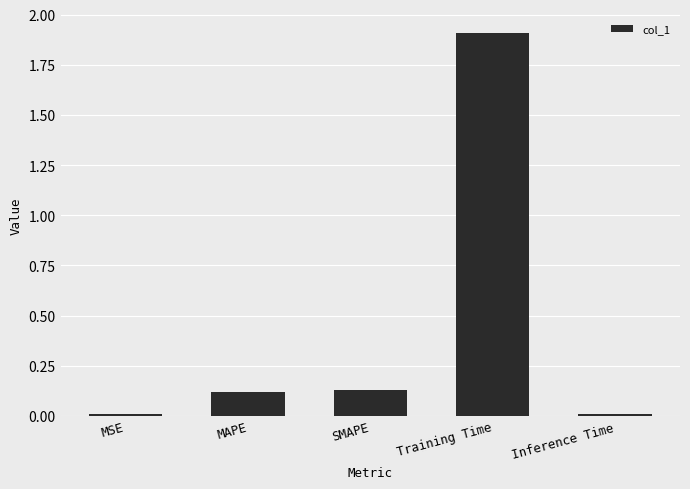

Is it true that the value at MAPE is 0.2?

False